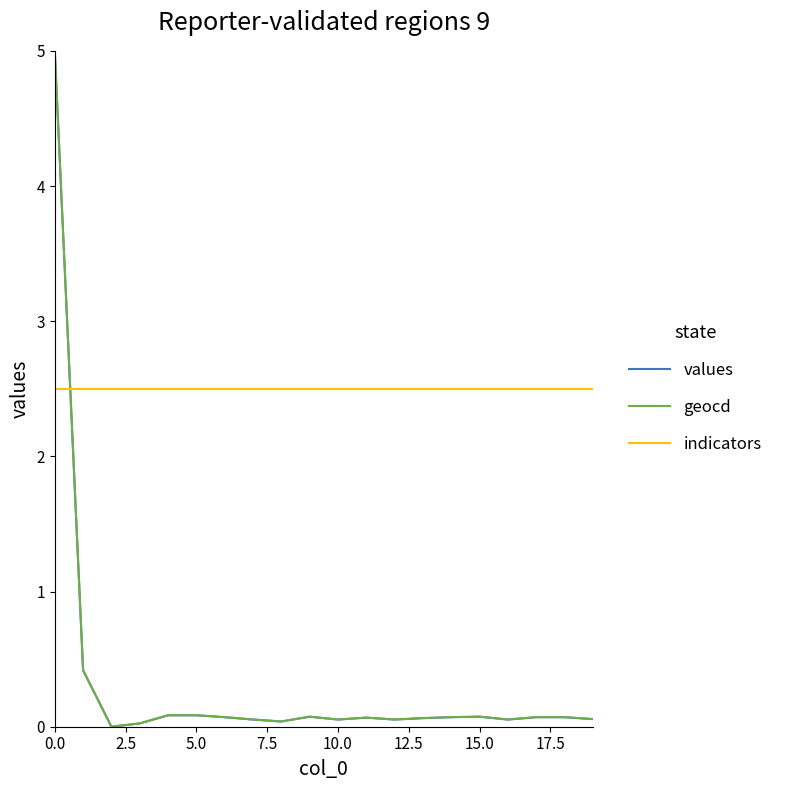

Which series has the largest total across all categories?

indicators